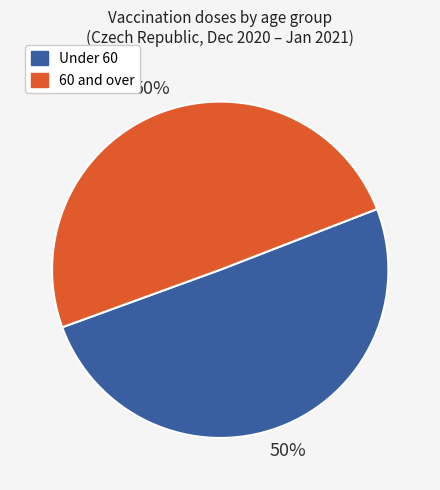

To the nearest percent, what is the average slice percentage?

50%